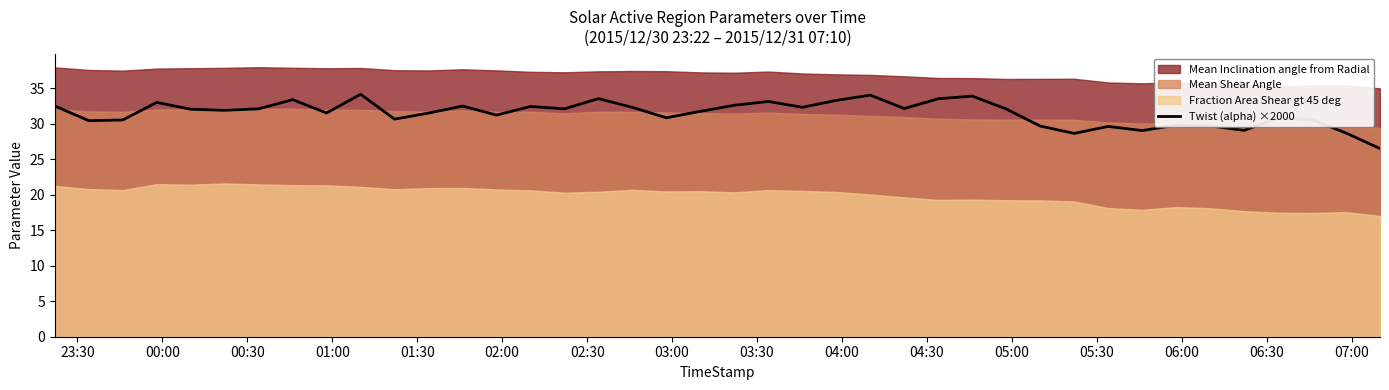

How many data points are less than 32?

20